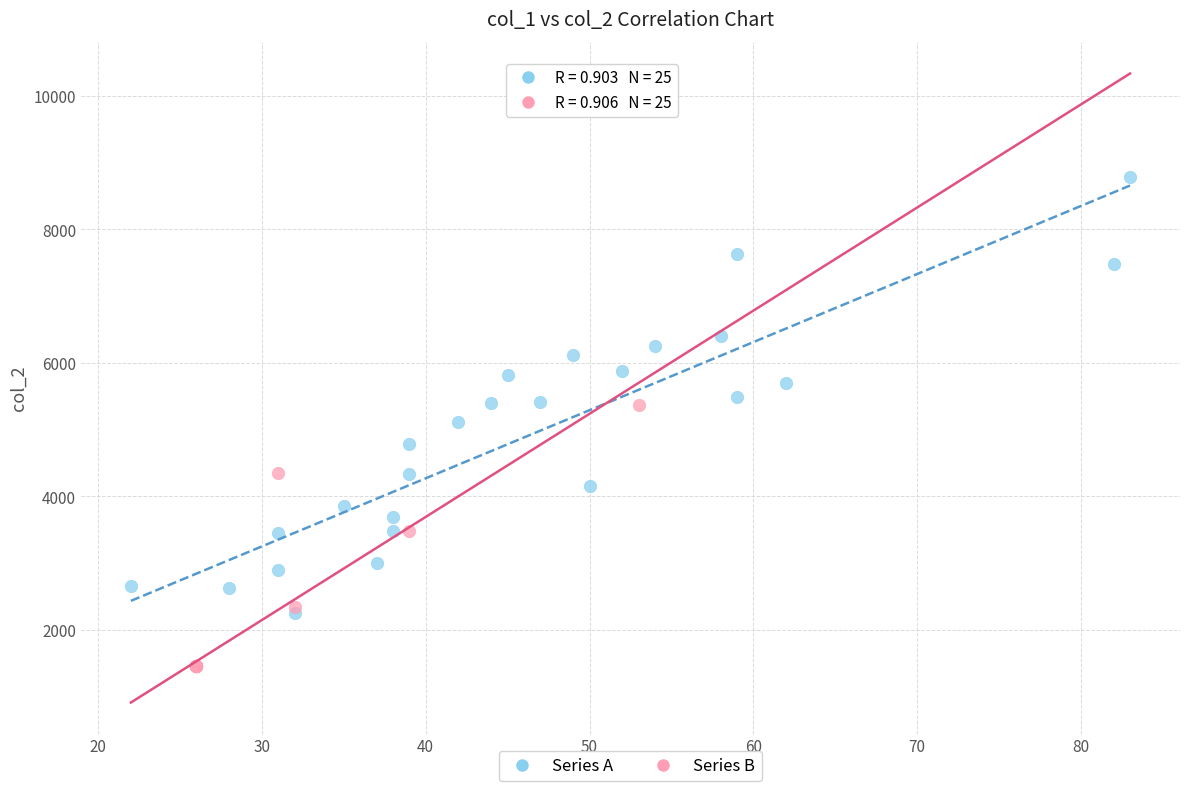

Which series contains the lowest Y value?

Series B